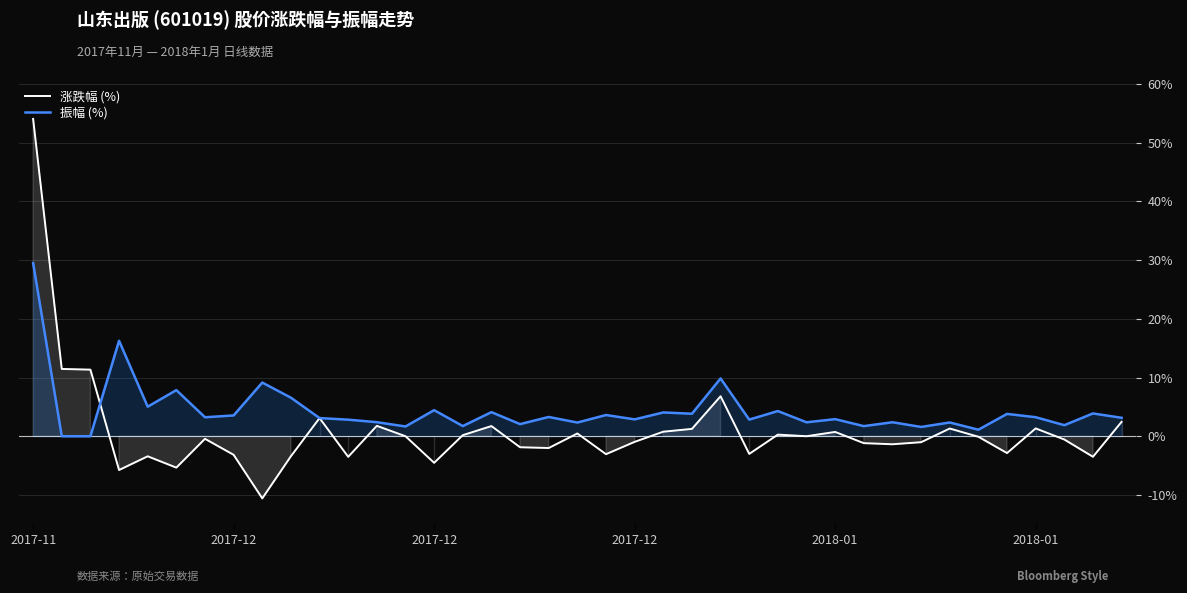

At which category does 涨跌幅 (%) reach its first local valley?

2017-12